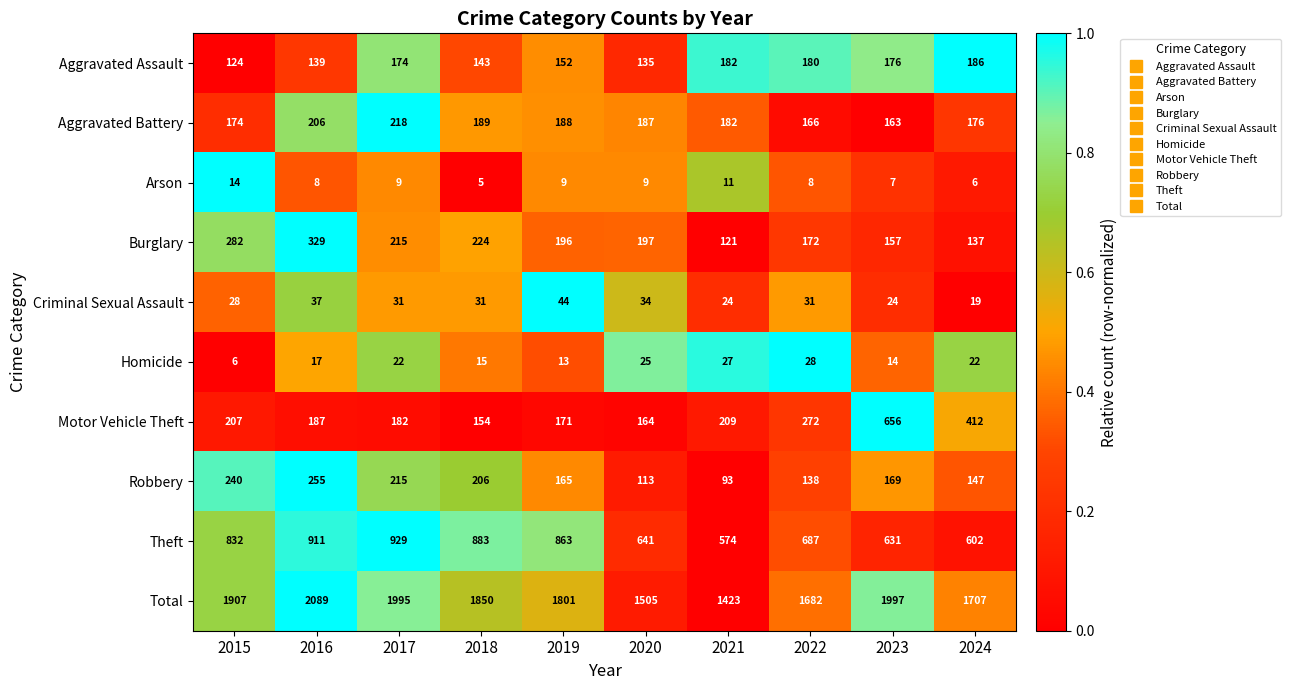

Which series changed the most between 2018 and 2019?

Total